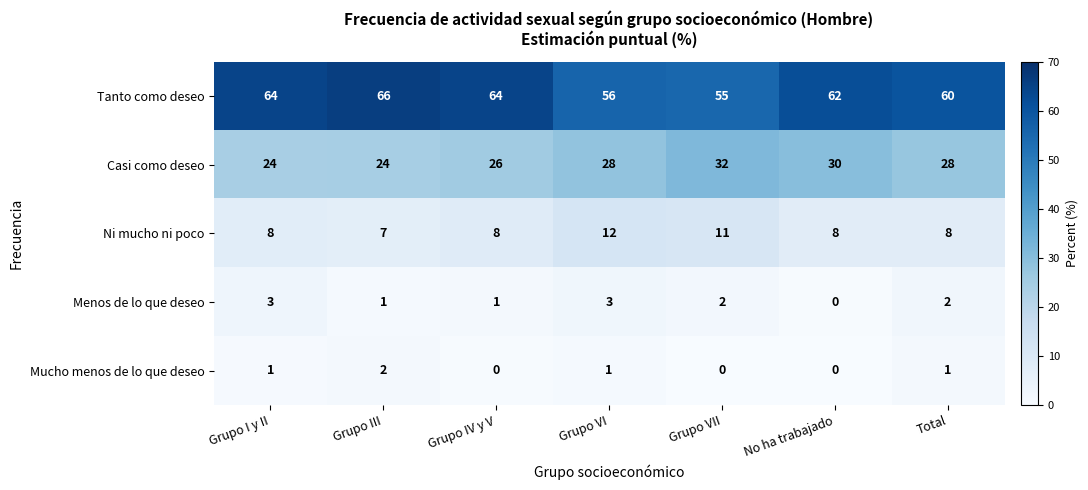

Which category has the highest value in the Casi como deseo series?

Grupo VII